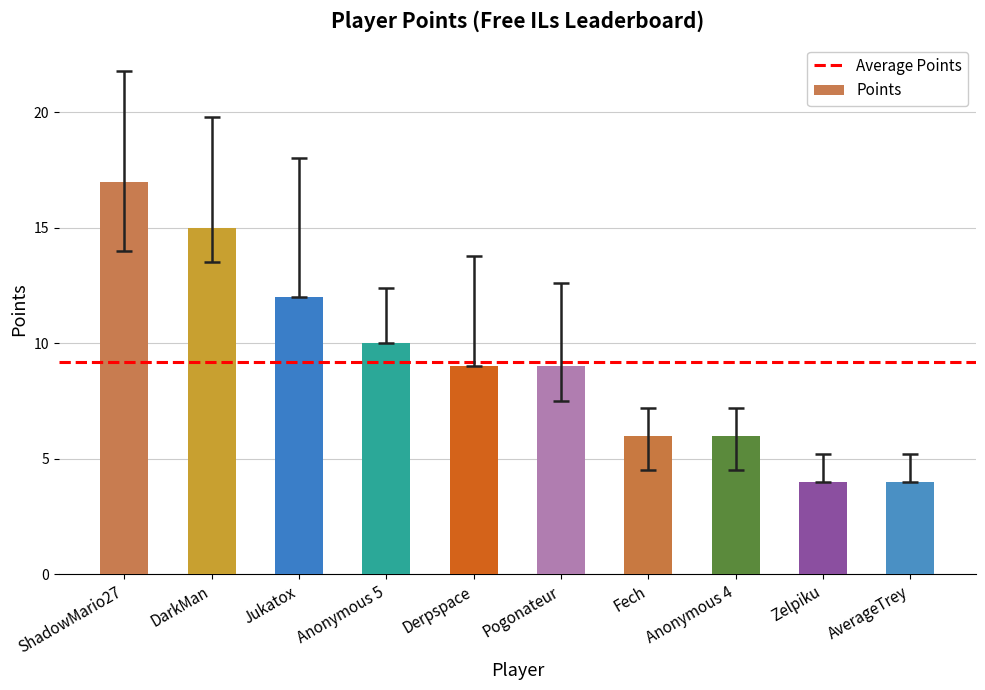

What is the minimum value shown in the chart?

4